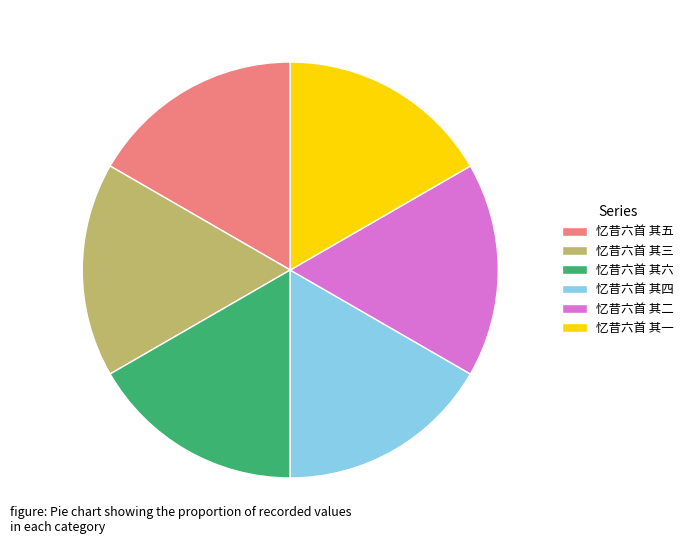

Approximately how many times larger is the value at 忆昔六首 其五 compared to 忆昔六首 其二?

1.0